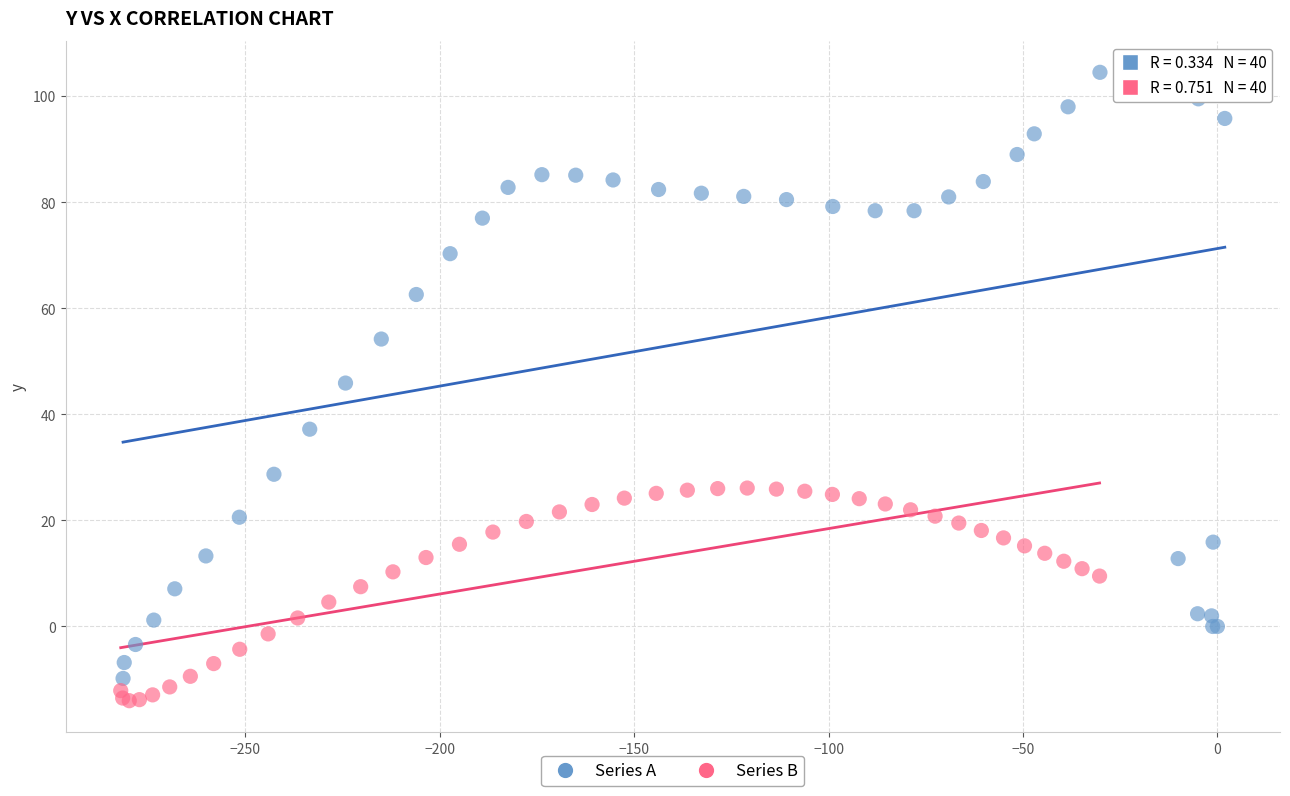

What are all the series names shown in the legend?

Series A, Series B